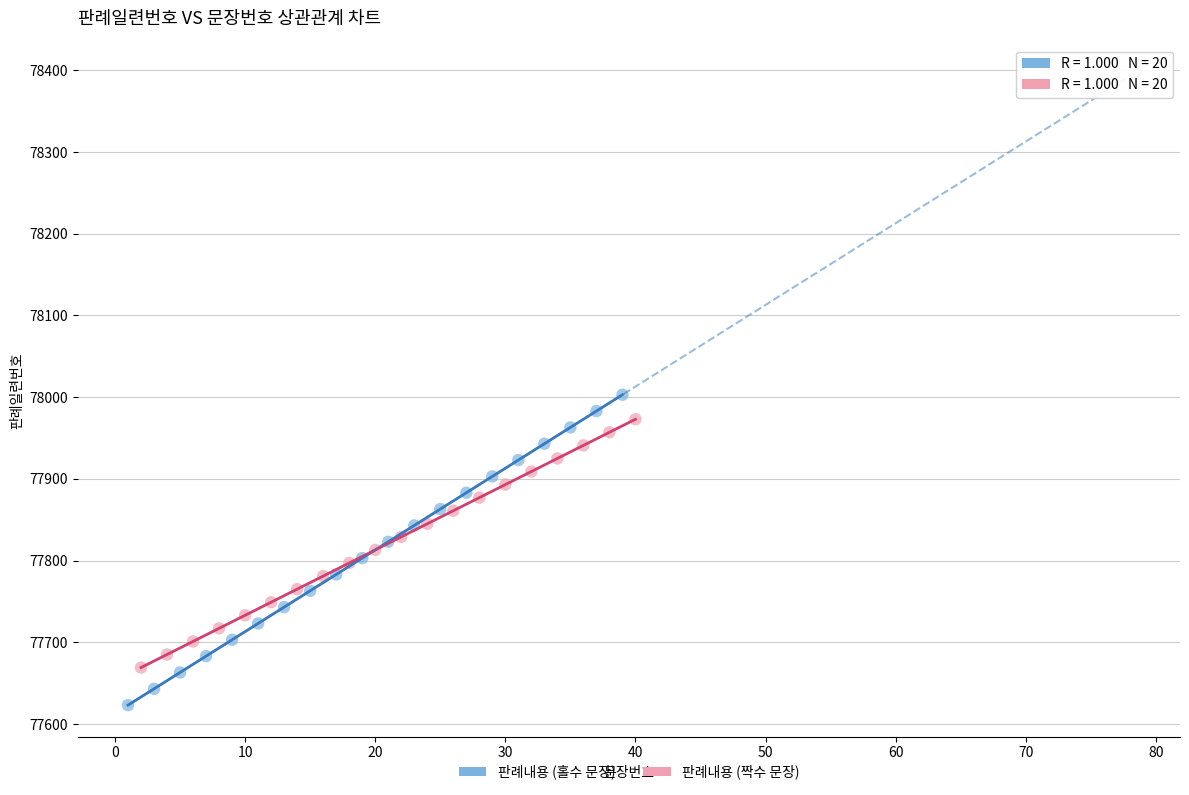

Which series contains the highest Y value?

판례내용 (홀수 문장)